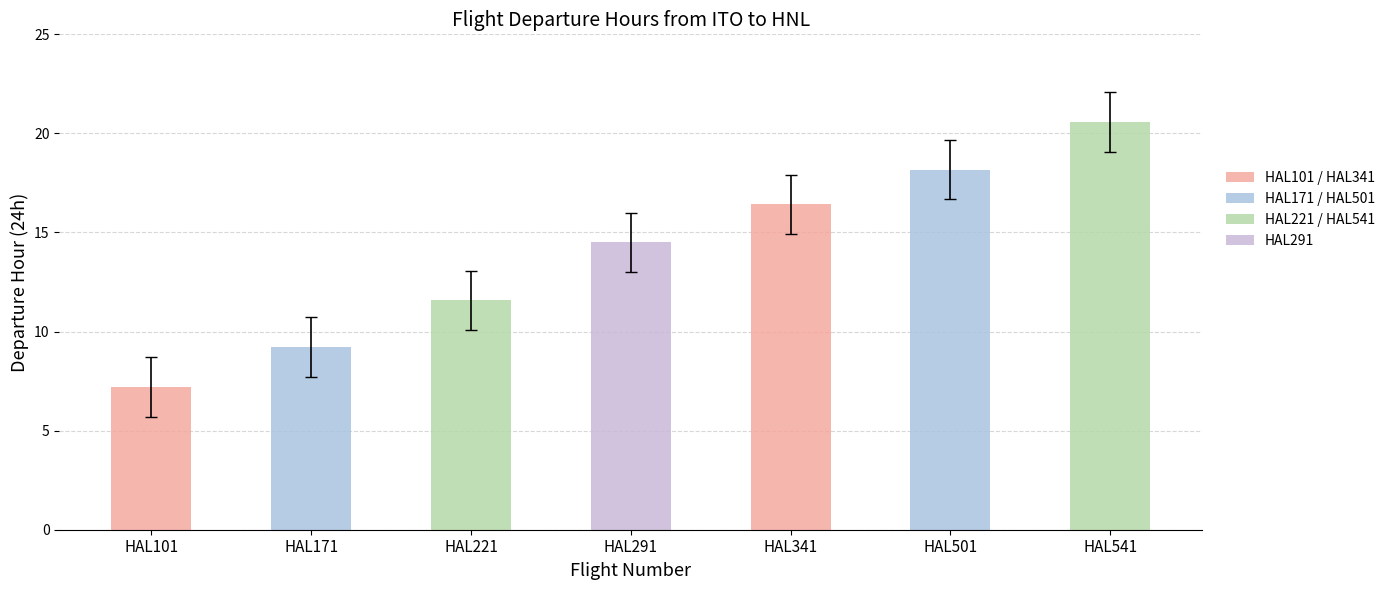

Reading left to right, transcribe all the data shown in this chart.

7.2	9.2	11.6	14.5	16.4	18.2	20.6